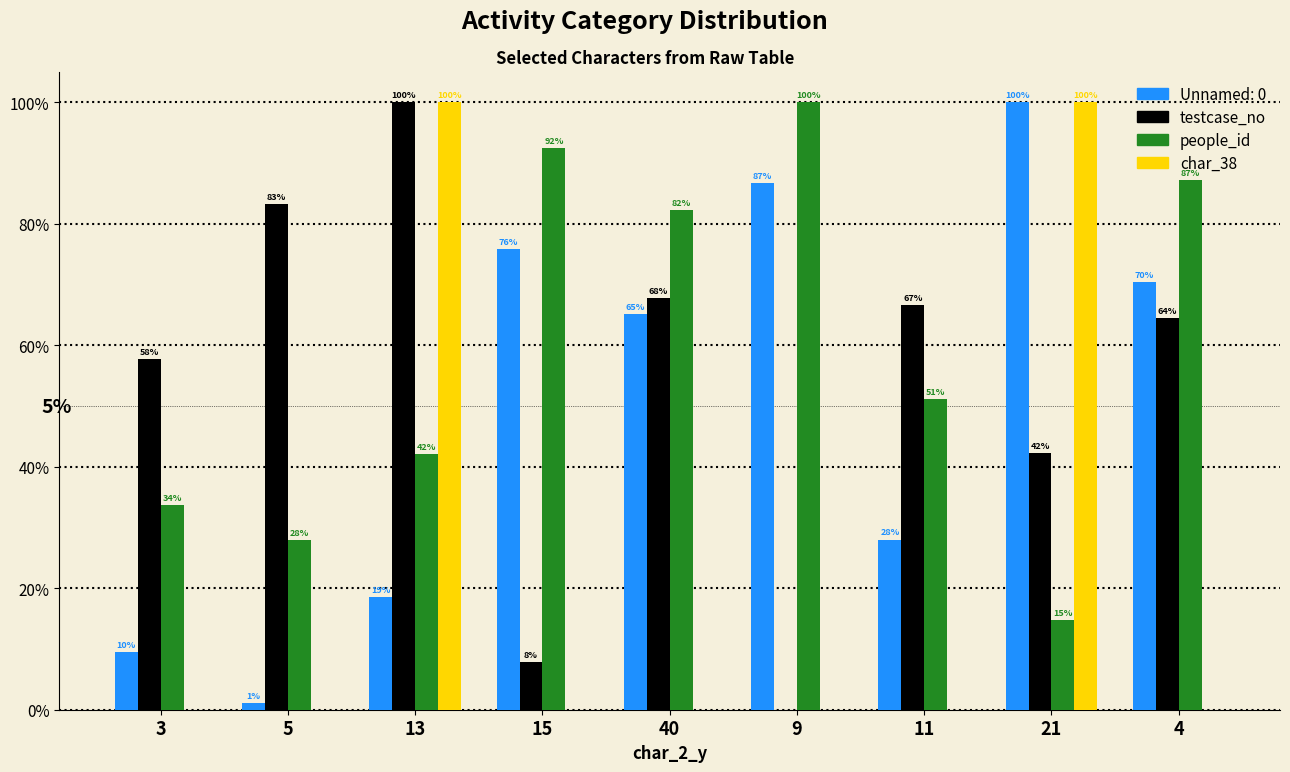

Which series has the largest total across all categories?

people_id